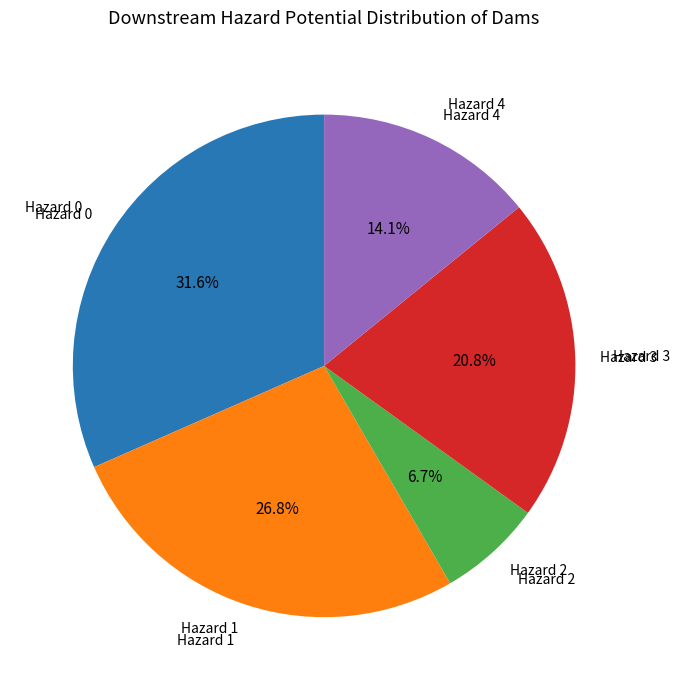

Which has a higher value, Hazard 1 or Hazard 2?

Hazard 1